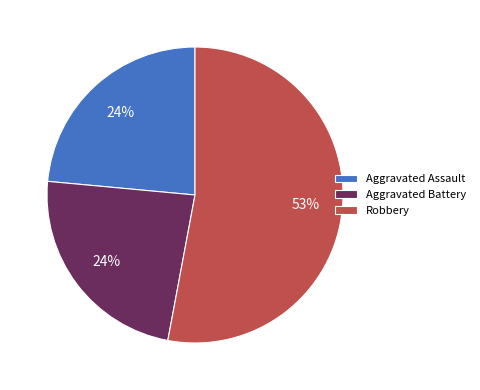

True or false: Robbery accounts for 39% of the total.

False